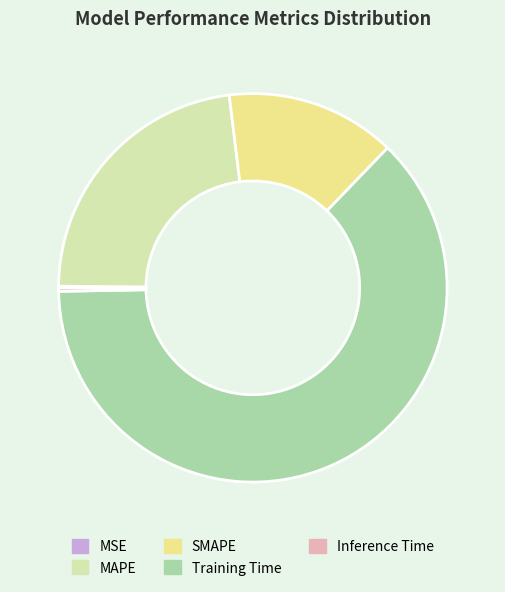

The SMAPE slice represents 1% of the pie. True or false?

False